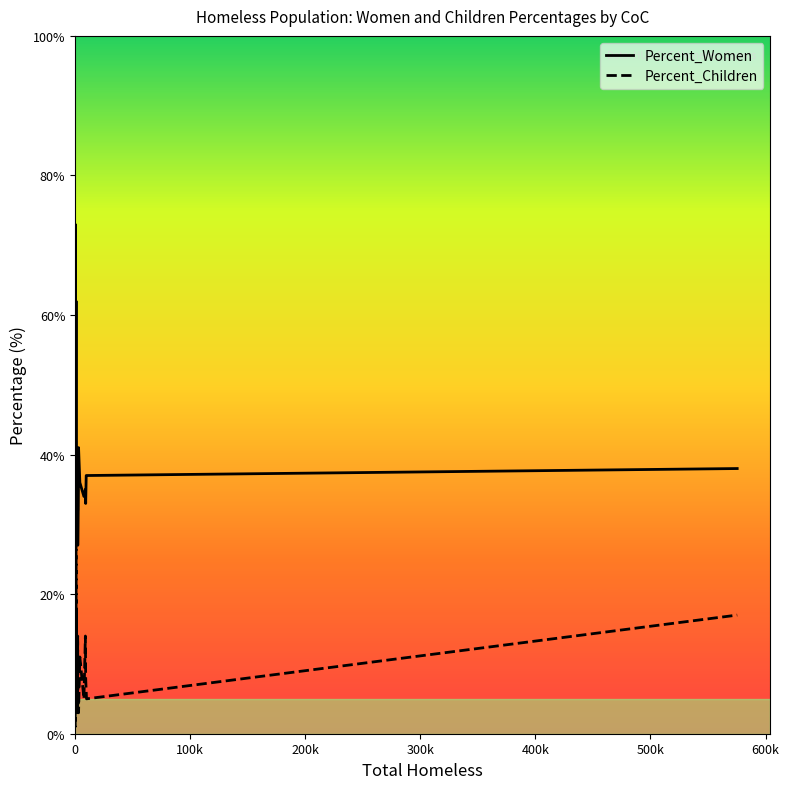

Which series has the largest total across all categories?

Percent_Women